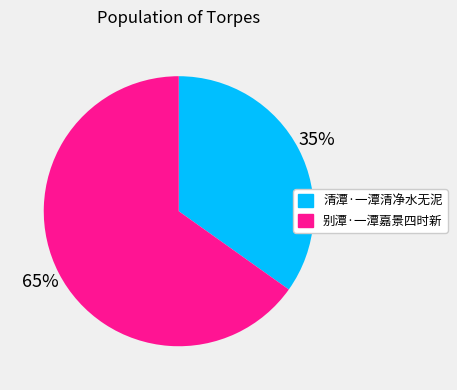

Is the sum of 别潭·一潭嘉景四时新 and 清潭·一潭清净水无泥 greater than half?

Yes